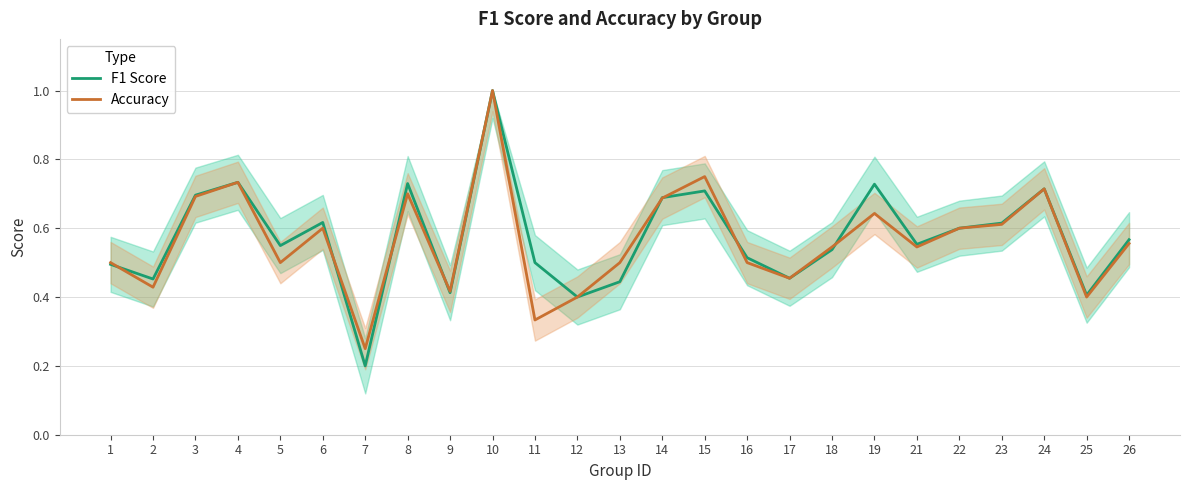

The accuracy series shows 0.2 at 17. True or false?

False